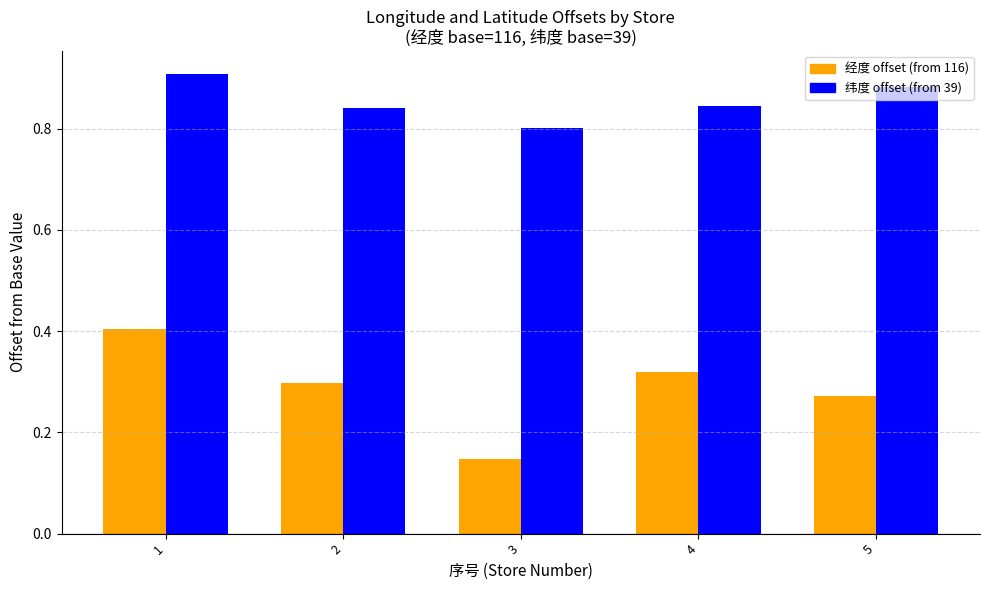

How many distinct data groups are displayed?

2